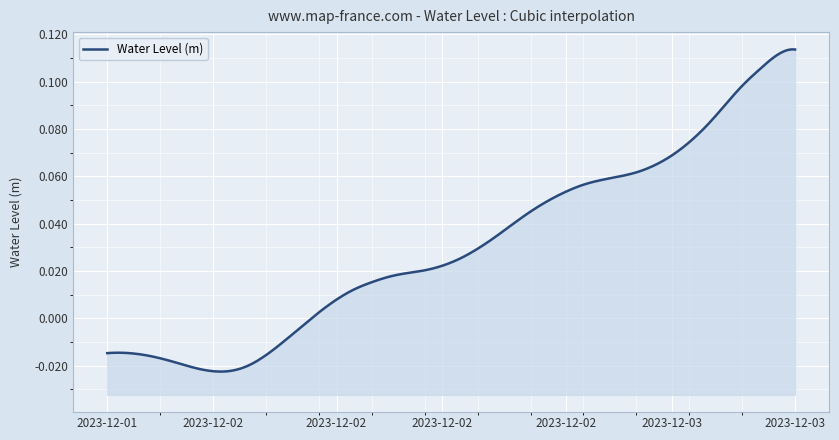

Where does the data first go above 0?

2023-12-02 06:00